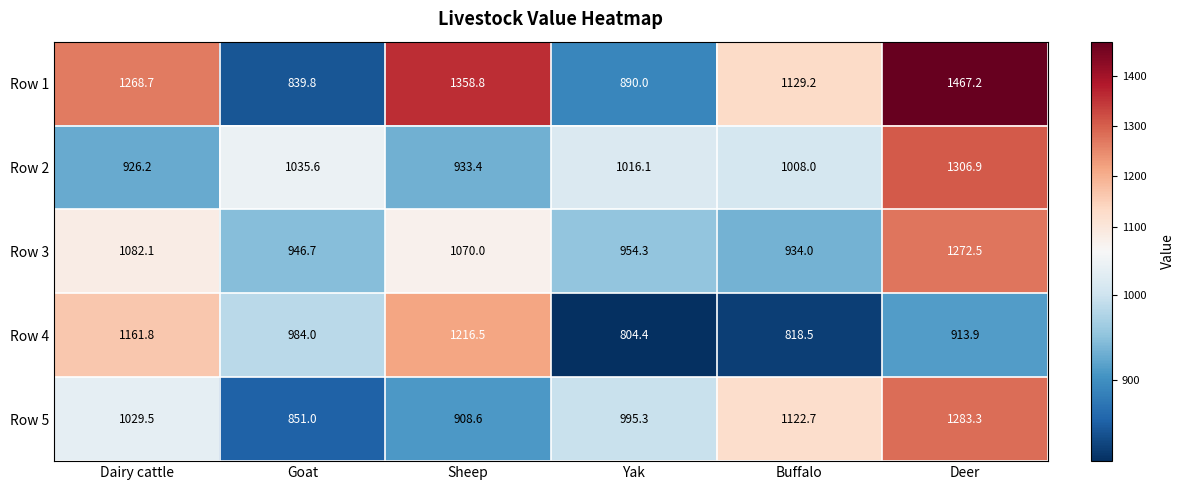

What is the sum of the Row 1 values at Deer and Buffalo?

2596.4